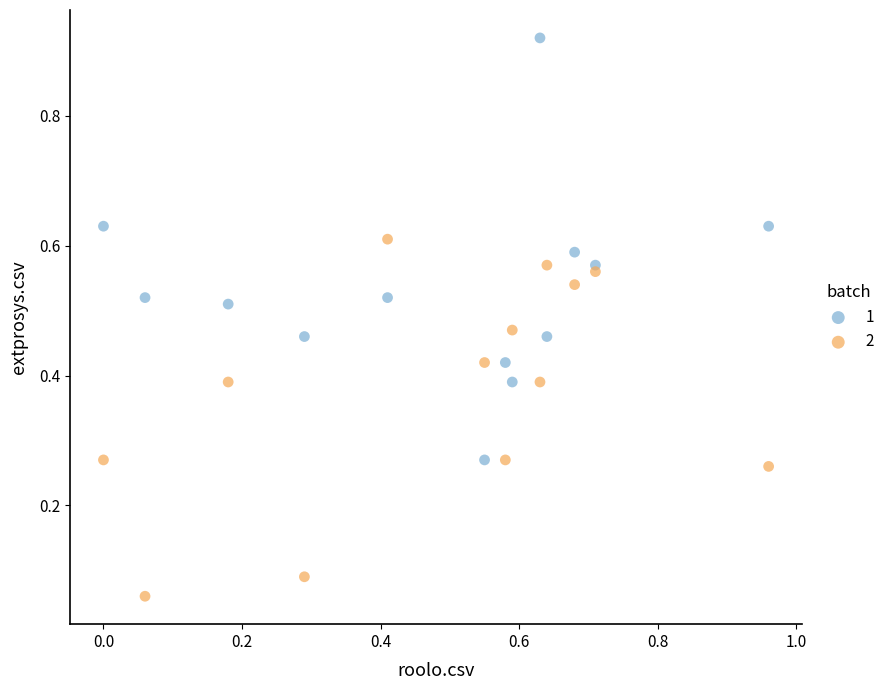

Which series has the widest spread of Y values?

1